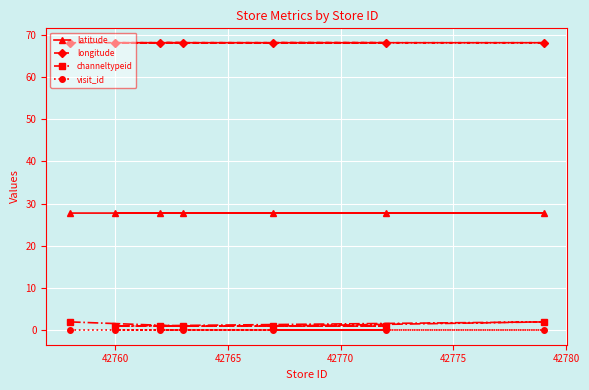

Reading left to right, what are all the values shown in this chart?

latitude: 27.8	27.8	27.8	27.8	27.8	27.8	27.8
longitude: 68.1	68.1	68.1	68.1	68.1	68.1	68.1
channeltypeid: 2.0	1.0	1.0	1.0	1.0	1.0	2.0
visit_id: 0.0	0.0	0.0	0.0	0.0	0.0	0.0